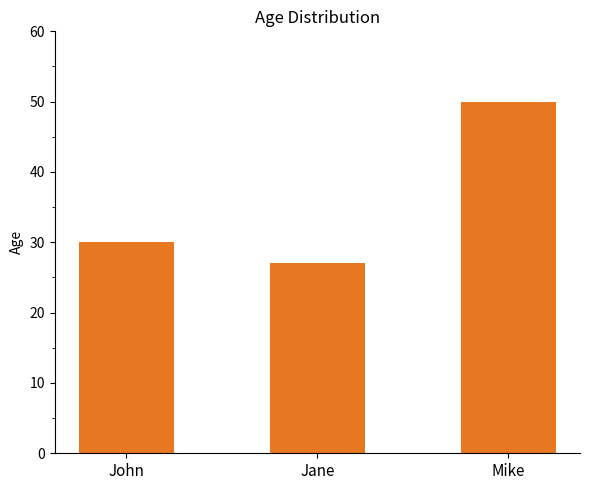

At which label is the value closest to 38?

John